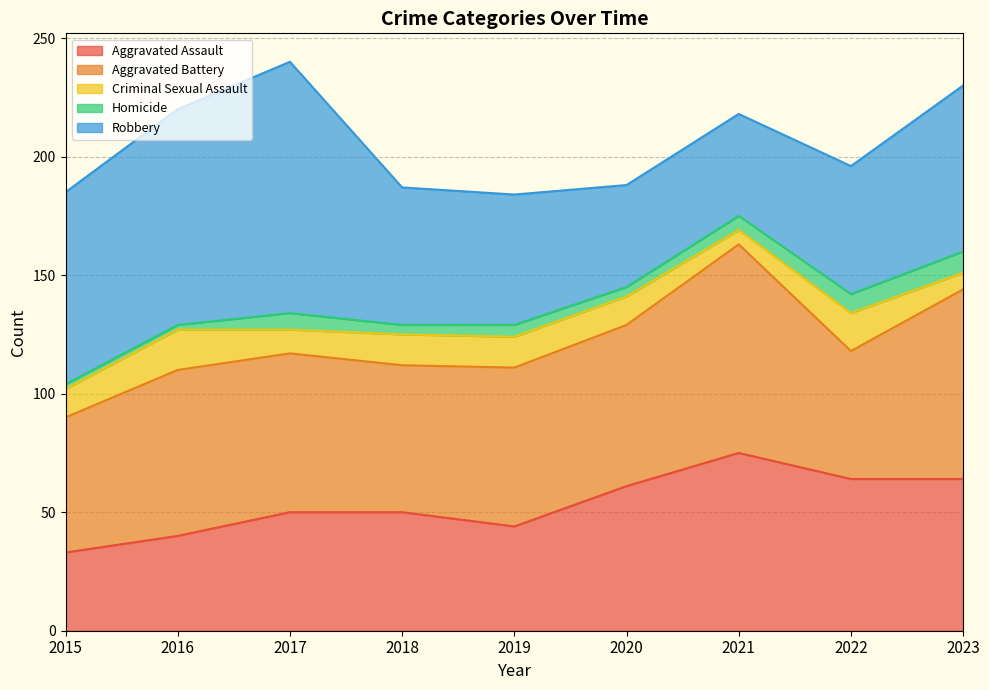

At which category does the chart reach its peak across all series?

2017